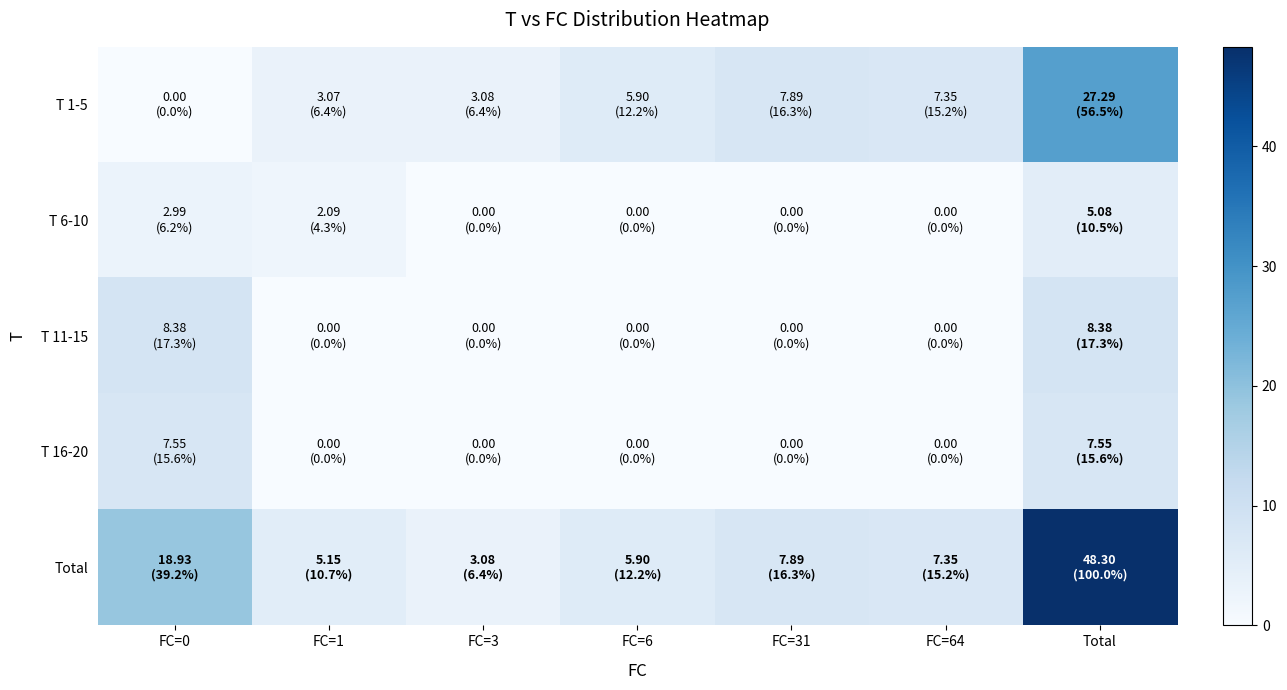

Reading right to left, transcribe all the data shown in this chart.

T 1-5: Total=27.3	FC=64=7.4	FC=31=7.9	FC=6=5.9	FC=3=3.1	FC=1=3.1	FC=0=0.0
T 6-10: Total=5.1	FC=64=0.0	FC=31=0.0	FC=6=0.0	FC=3=0.0	FC=1=2.1	FC=0=3.0
T 11-15: Total=8.4	FC=64=0.0	FC=31=0.0	FC=6=0.0	FC=3=0.0	FC=1=0.0	FC=0=8.4
T 16-20: Total=7.6	FC=64=0.0	FC=31=0.0	FC=6=0.0	FC=3=0.0	FC=1=0.0	FC=0=7.6
Total: Total=48.3	FC=64=7.4	FC=31=7.9	FC=6=5.9	FC=3=3.1	FC=1=5.2	FC=0=18.9